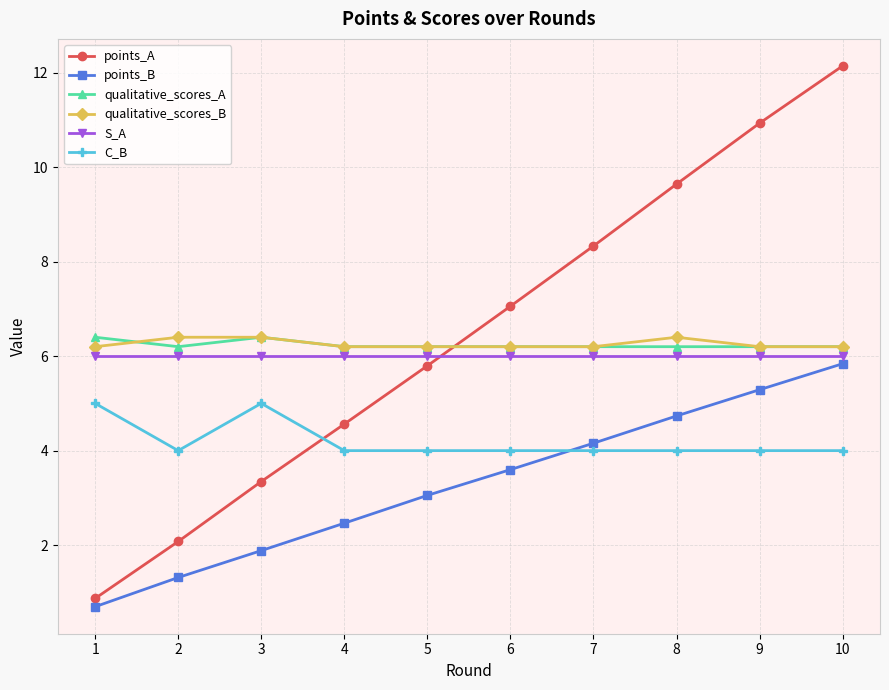

How many distinct data groups are displayed?

6